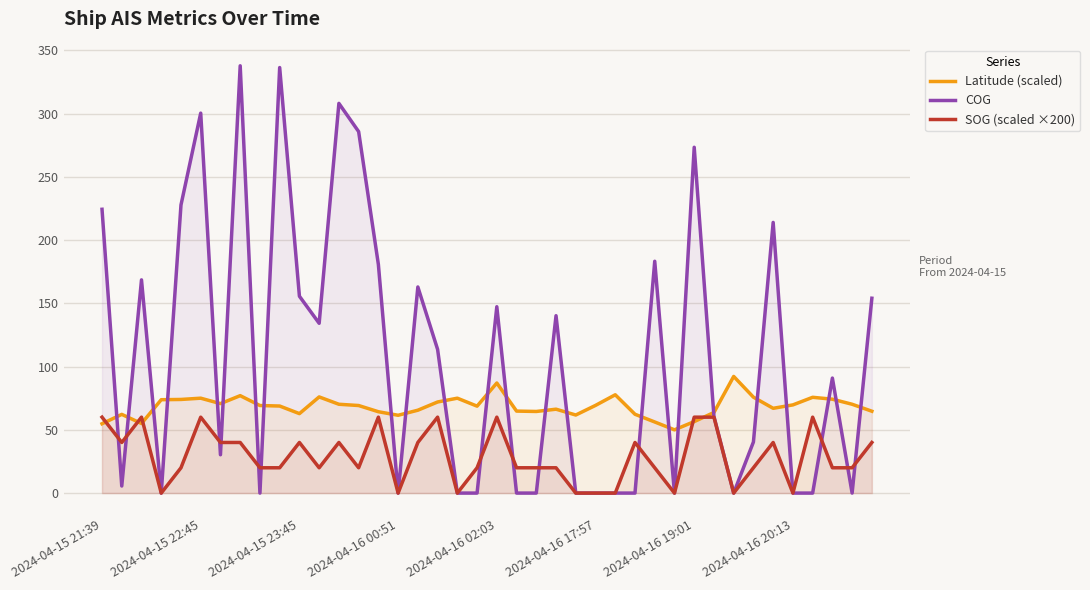

Which series has the largest range (max minus min)?

COG